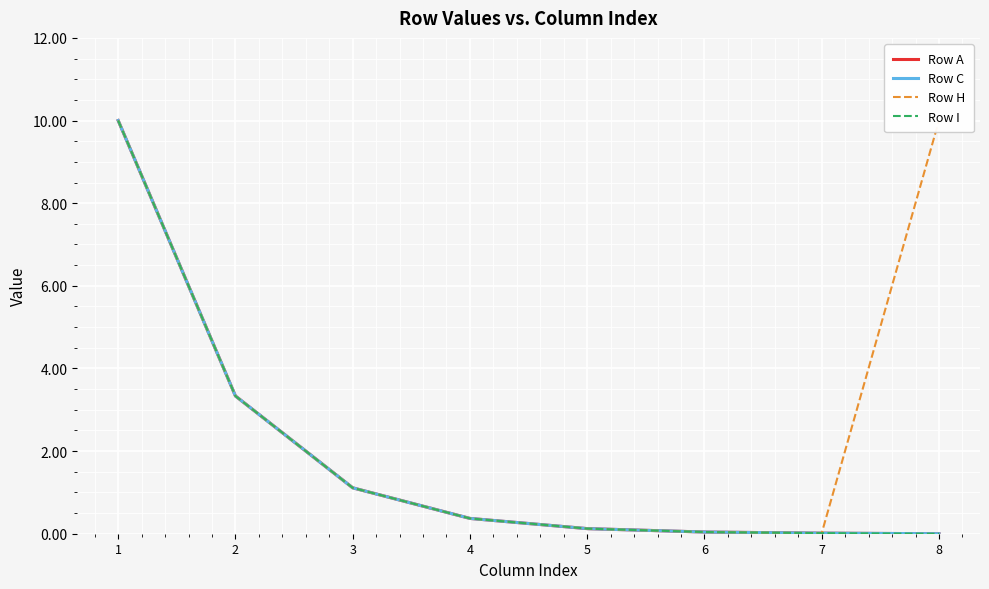

At how many categories does at least one series exceed 5?

2